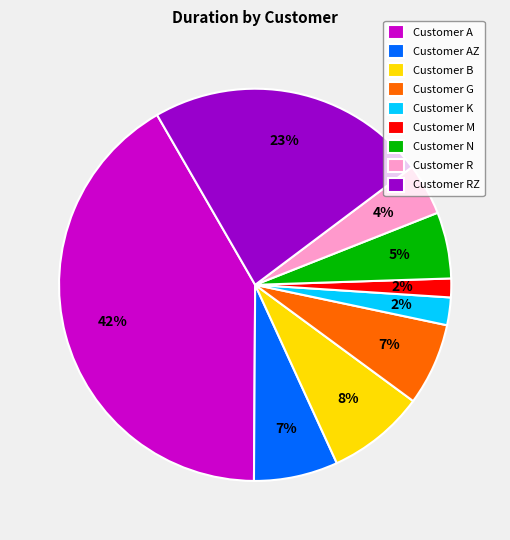

How many slices are in this pie chart?

9